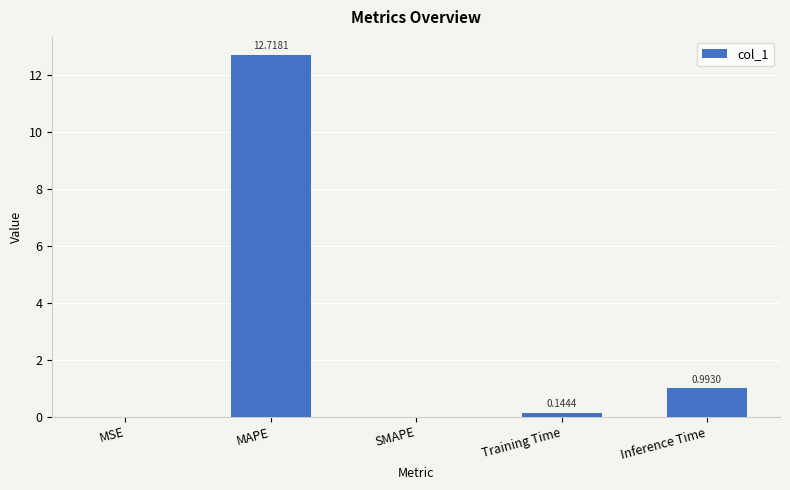

Which category has the highest value across all series?

MAPE